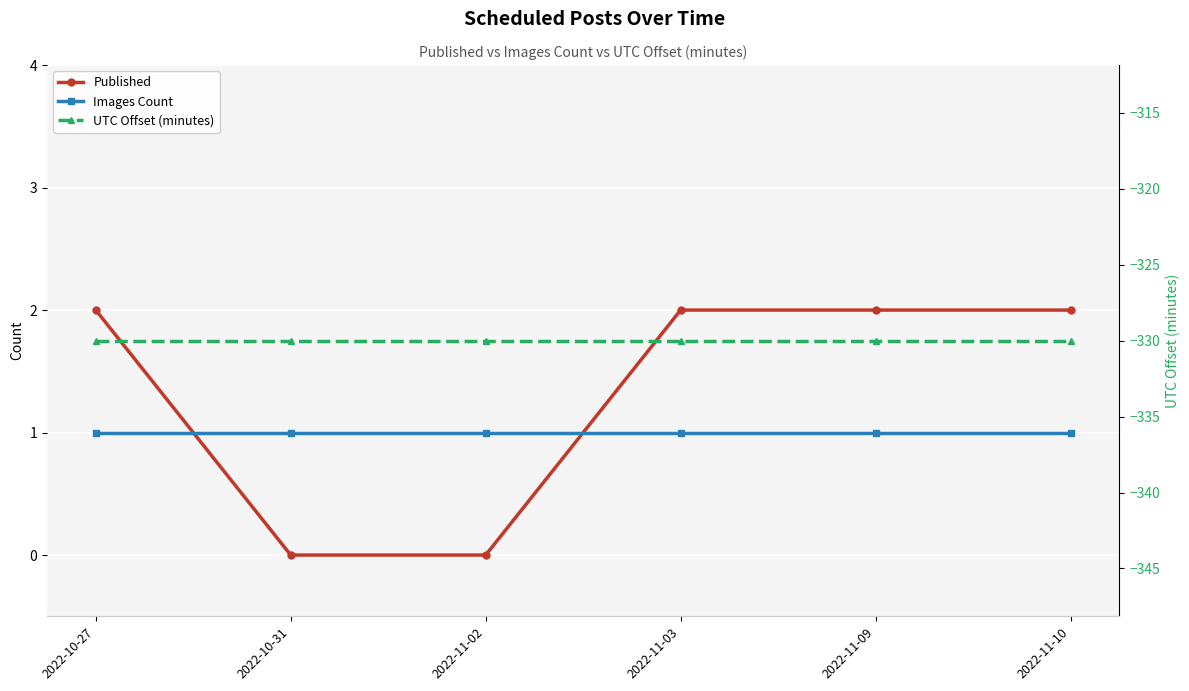

What is the average value of the Published series?

1